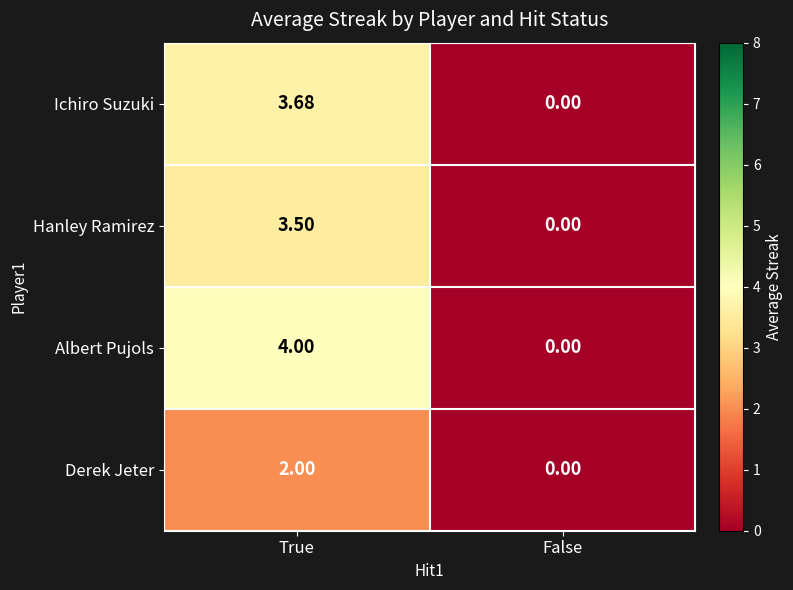

Between True and False, which series saw the biggest shift?

Albert Pujols